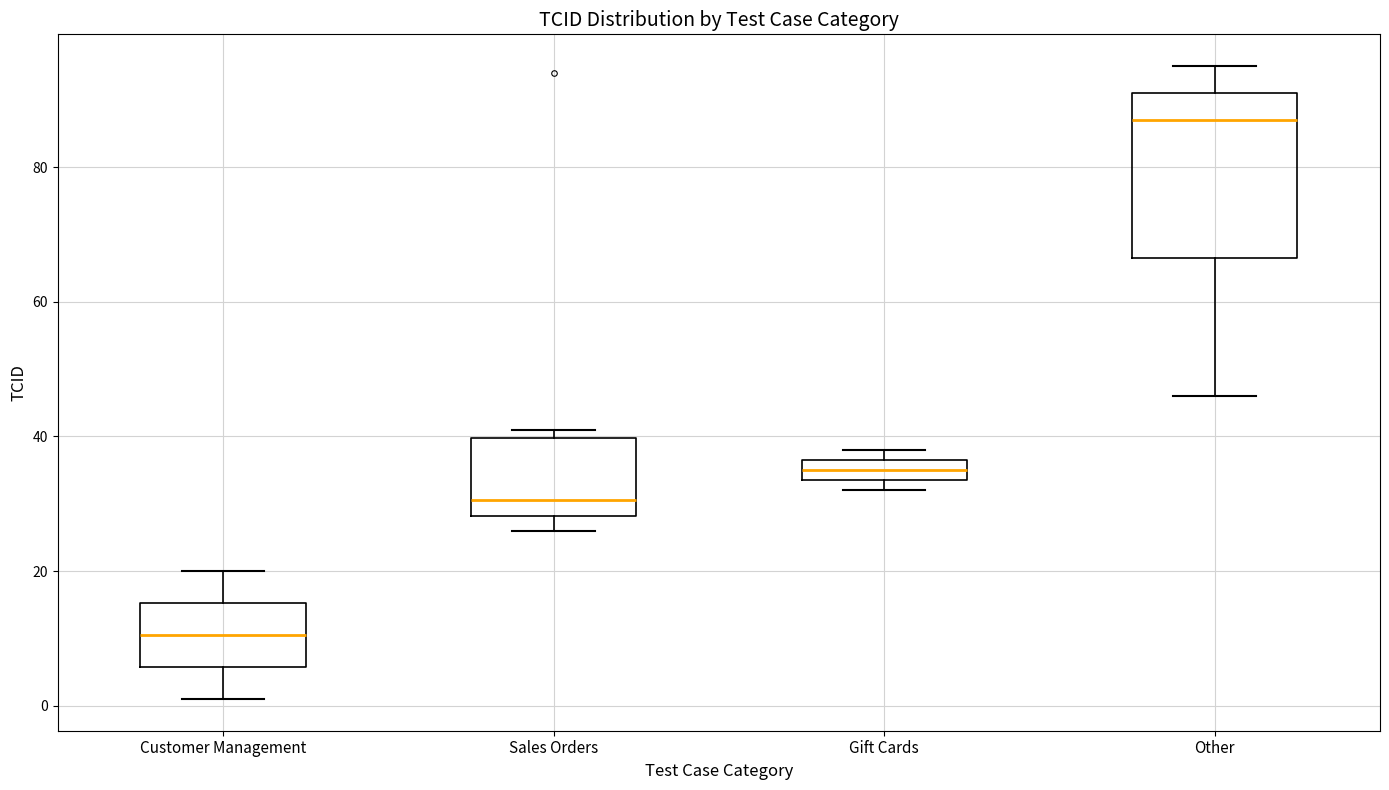

Reading left to right, read every box against the y-axis: the position of its median line, the range the box covers, and the ends of its whiskers. The values are not printed on the chart, so give them approximately, as read against the axis.

Customer Management: median 10, box 6 to 16, whiskers 2 to 20
Sales Orders: median 30, box 28 to 40, whiskers 26 to 42
Gift Cards: median 36 (inside the box), box 34 to 36, whiskers 32 to 38
Other: median 88, box 66 to 92, whiskers 46 to 96